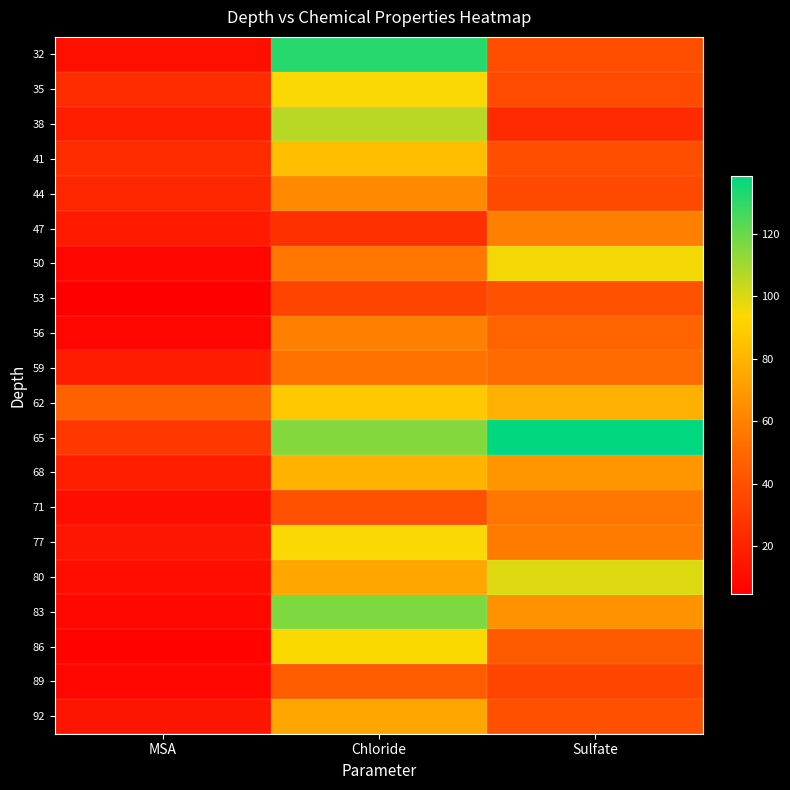

Reading left to right, transcribe all the data shown in this chart.

32: MSA=11.8	Chloride=131.3	Sulfate=38.9
35: MSA=24.1	Chloride=94.9	Sulfate=37.4
38: MSA=17.8	Chloride=106.4	Sulfate=23.1
41: MSA=24.3	Chloride=83.7	Sulfate=38.9
44: MSA=22.2	Chloride=62.8	Sulfate=36.0
47: MSA=16.1	Chloride=25.5	Sulfate=59.5
50: MSA=7.7	Chloride=55.4	Sulfate=95.8
53: MSA=4.5	Chloride=34.7	Sulfate=40.8
56: MSA=7.7	Chloride=59.0	Sulfate=48.5
59: MSA=17.5	Chloride=53.8	Sulfate=51.4
62: MSA=46.5	Chloride=87.6	Sulfate=77.8
65: MSA=29.6	Chloride=115.1	Sulfate=138.6
68: MSA=17.6	Chloride=79.1	Sulfate=68.4
71: MSA=11.1	Chloride=40.4	Sulfate=56.3
77: MSA=14.7	Chloride=94.6	Sulfate=57.8
80: MSA=11.1	Chloride=74.4	Sulfate=99.5
83: MSA=8.2	Chloride=116.1	Sulfate=66.3
86: MSA=6.4	Chloride=94.2	Sulfate=44.2
89: MSA=7.4	Chloride=45.1	Sulfate=35.2
92: MSA=13.5	Chloride=74.4	Sulfate=39.6